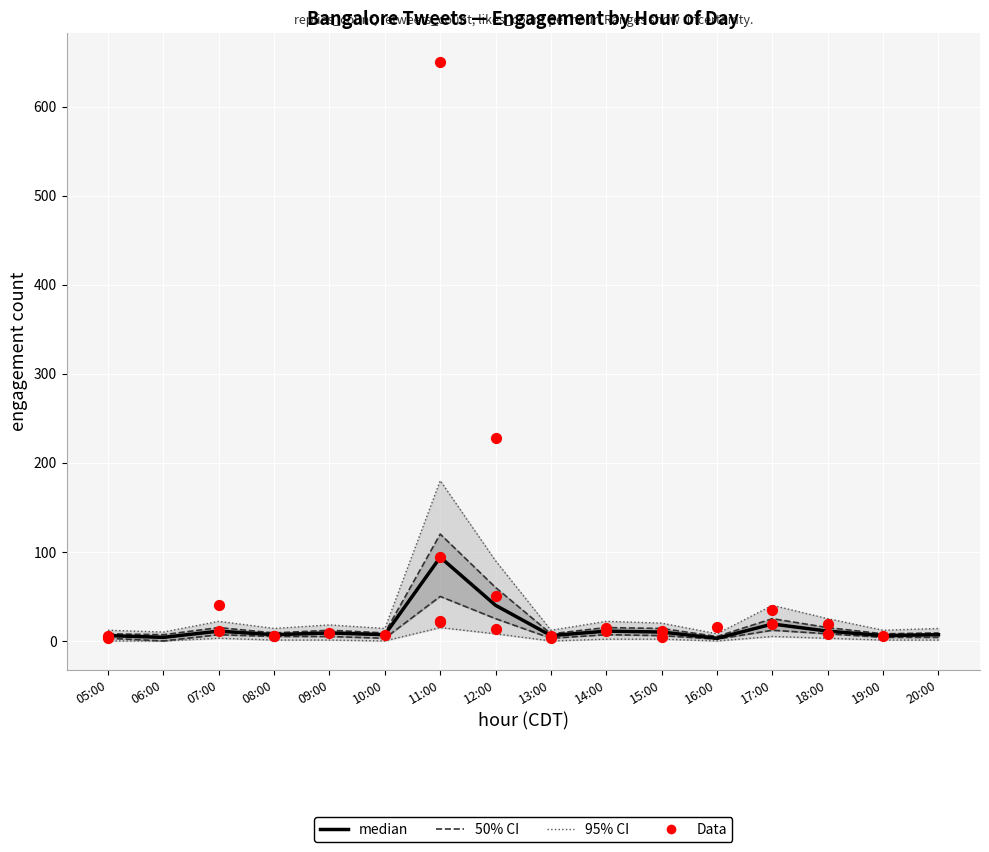

Is the value of replies_count at 20:00 greater than the value of likes_count at 09:00?

No